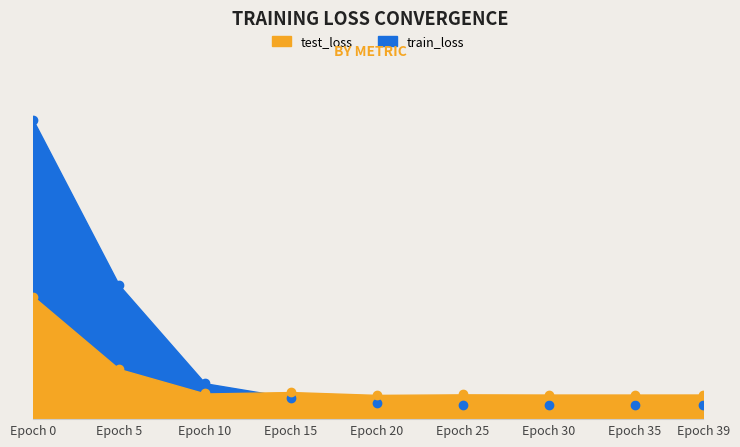

At which label is train_loss closest to 0?

Epoch 39